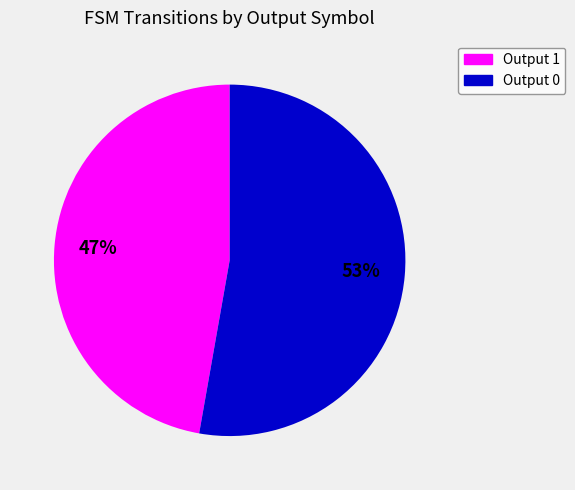

To the nearest percent, what is the average slice percentage?

50%